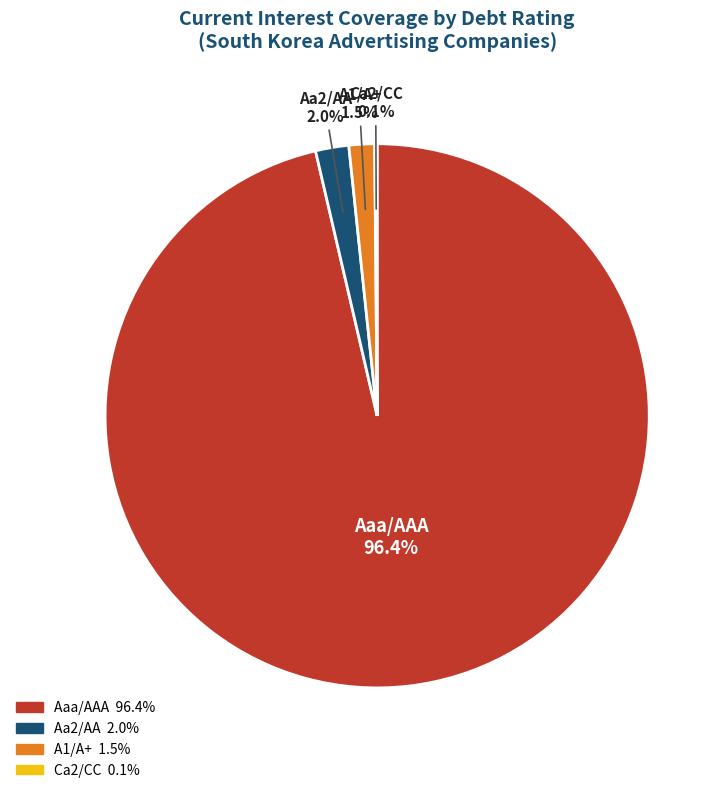

Does any single category account for the majority?

Yes